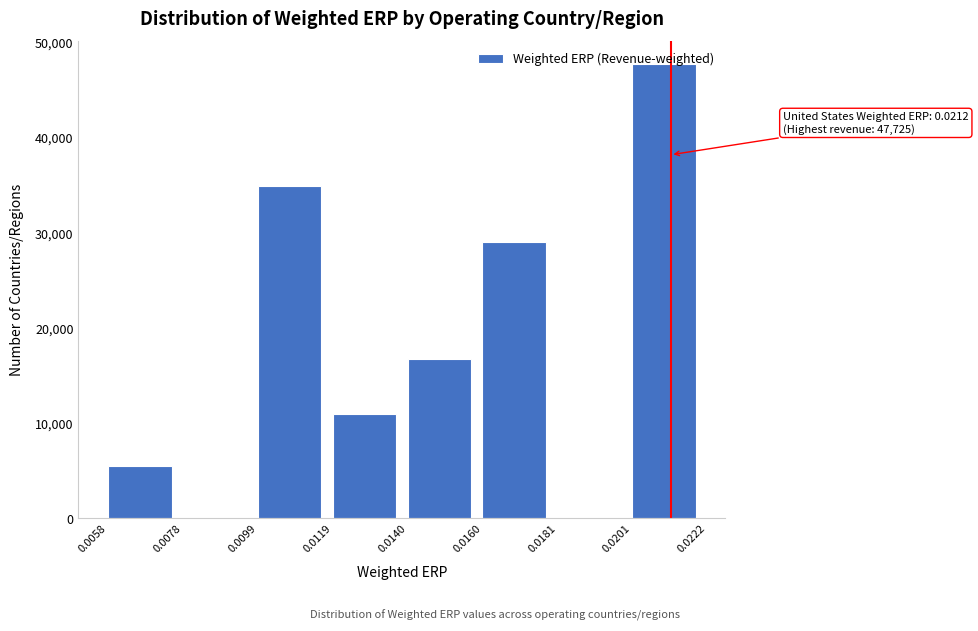

Over which range of the x-axis is the bar tallest?

0.0201 to 0.0222